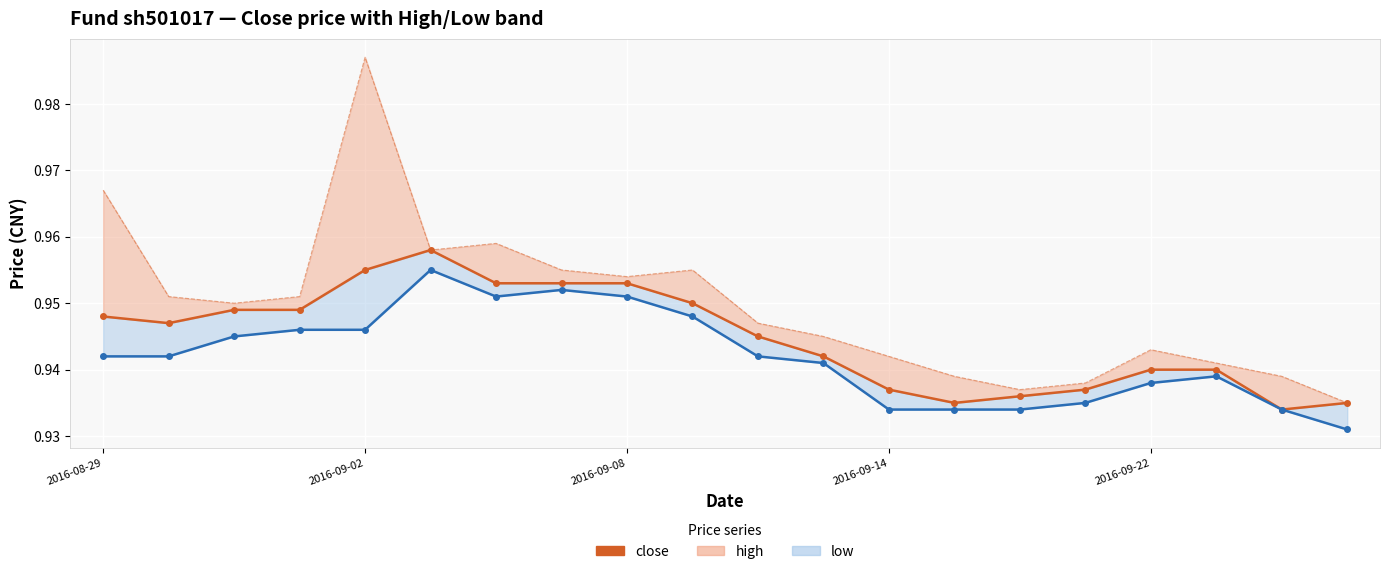

The high series shows 0.4 at 15. True or false?

False